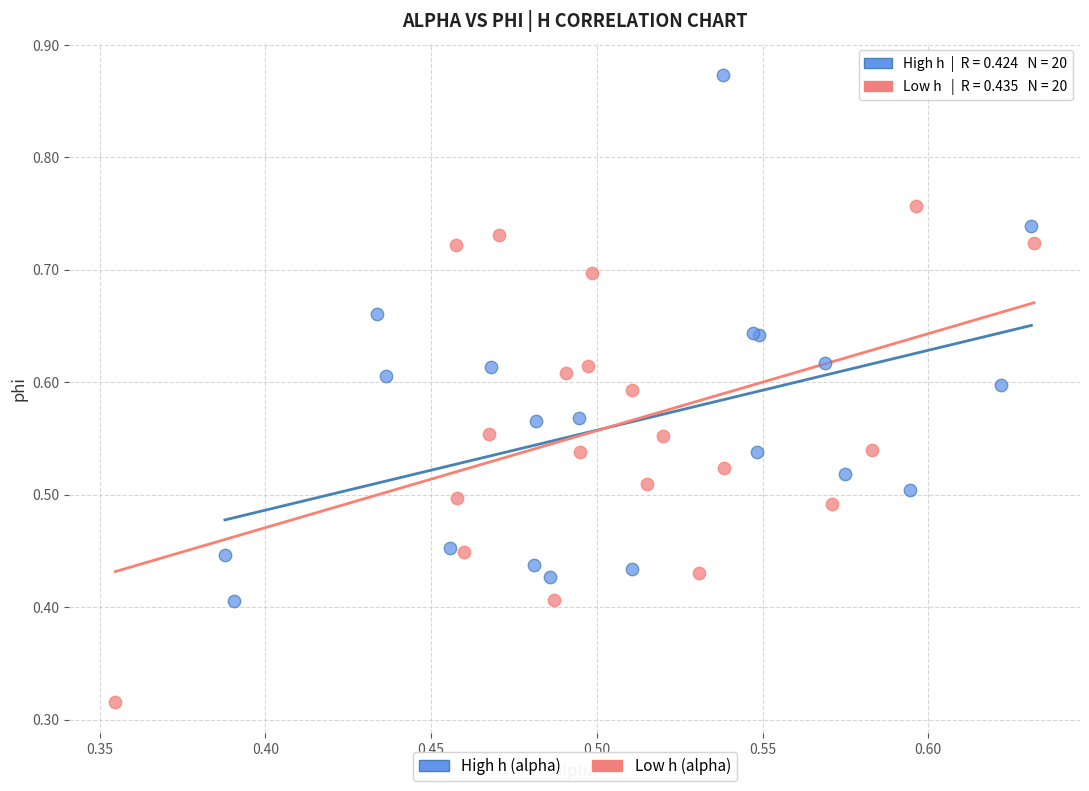

Which series contains the highest Y value?

High h (alpha)